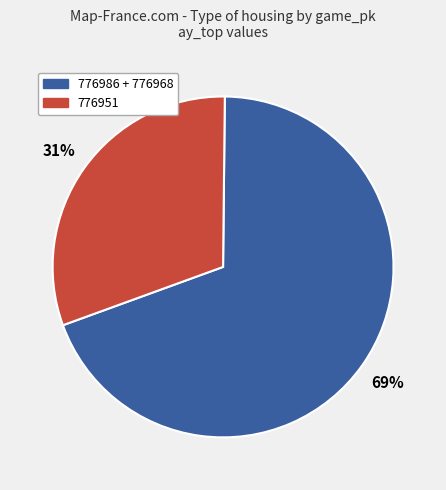

To the nearest percent, what is the average slice percentage?

50%